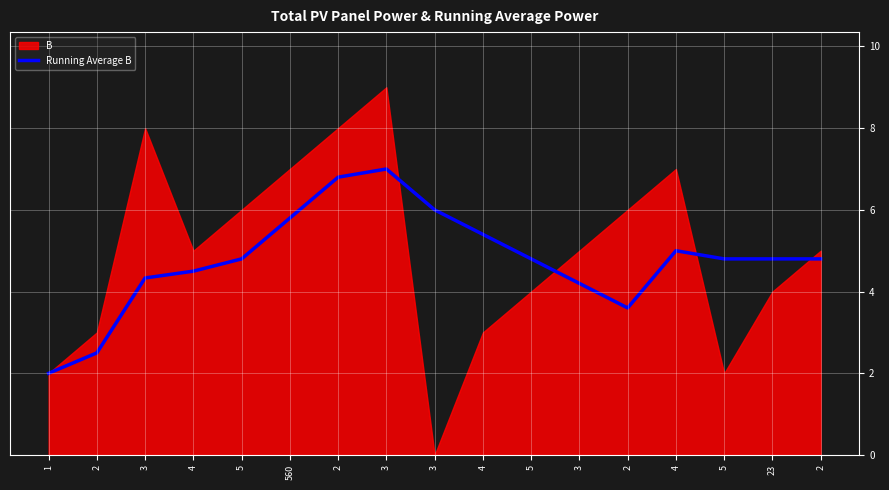

What is the label of the 2nd point from the left?

2